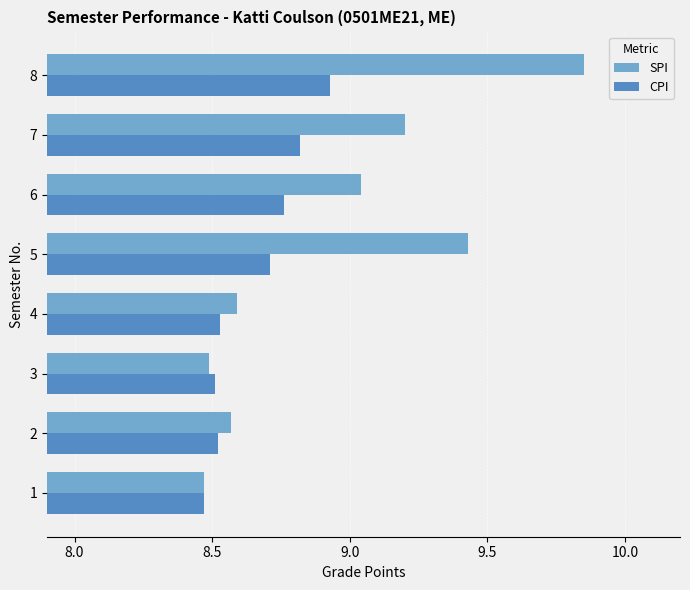

List the series in order of their peak value, lowest first.

CPI, SPI